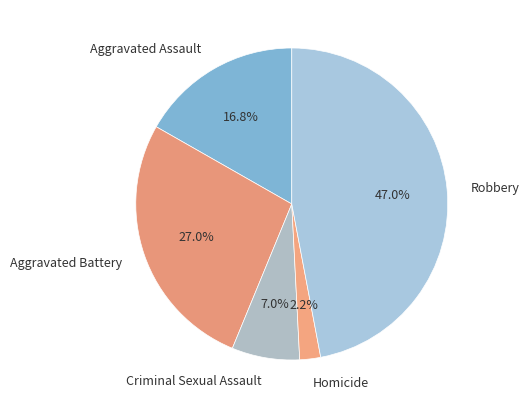

To the nearest percent, what is the difference between the largest and smallest slice percentages?

45%